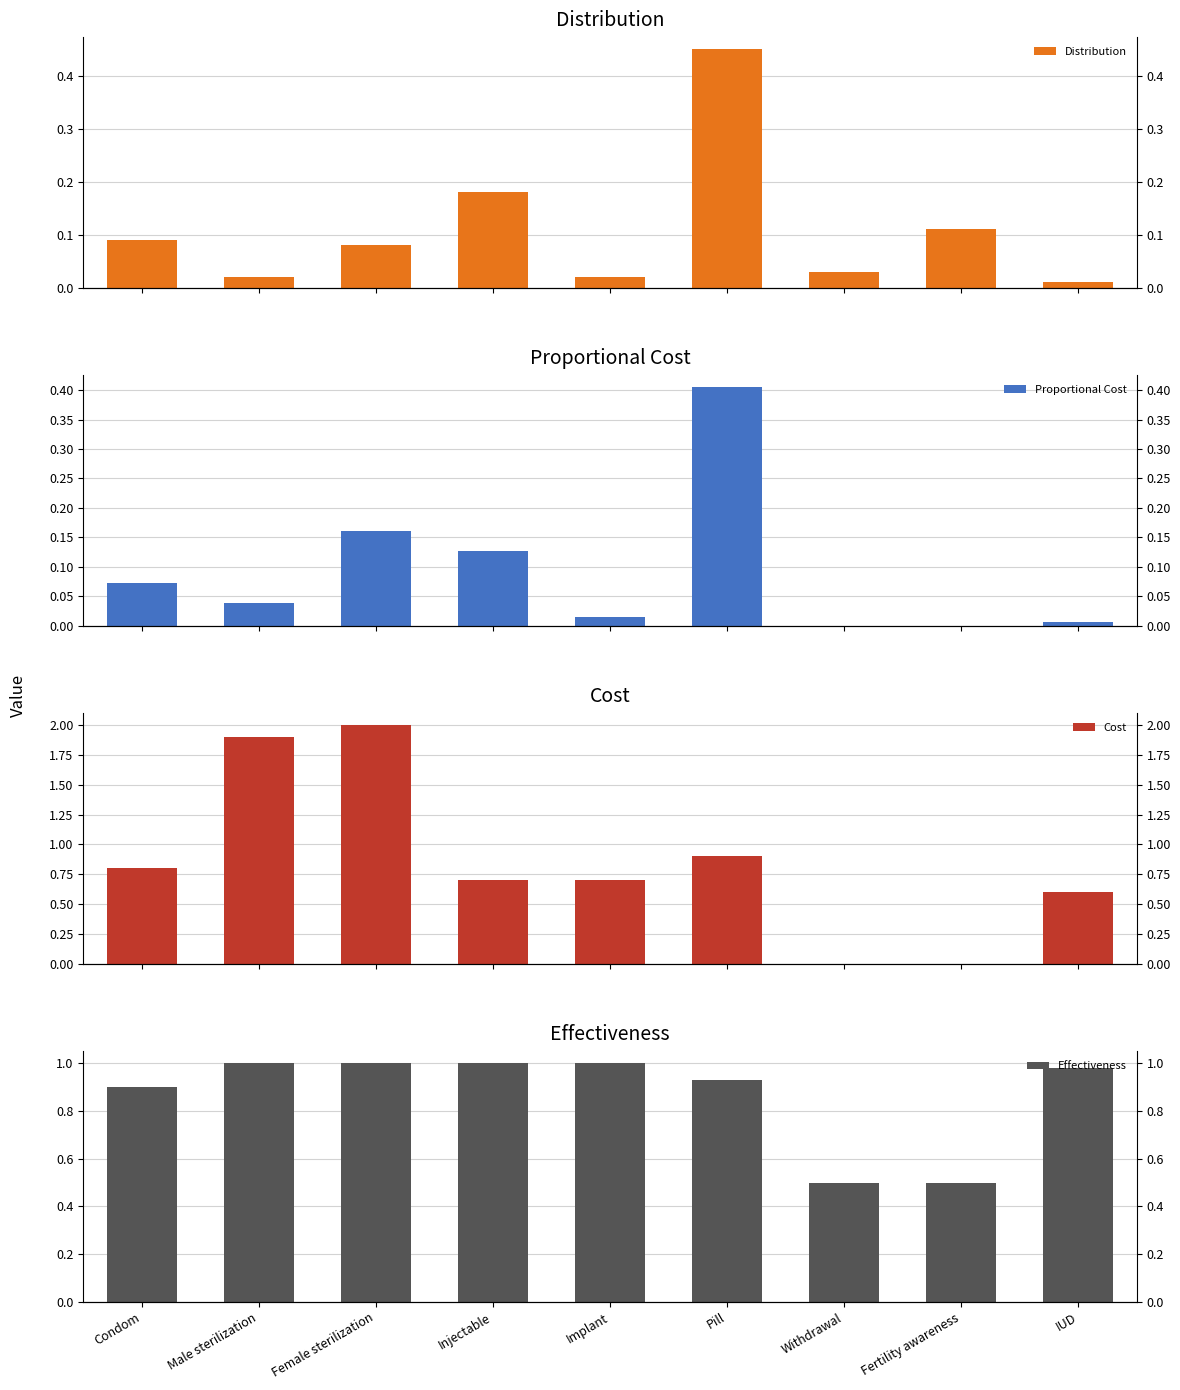

Count the number of categories in the chart.

9